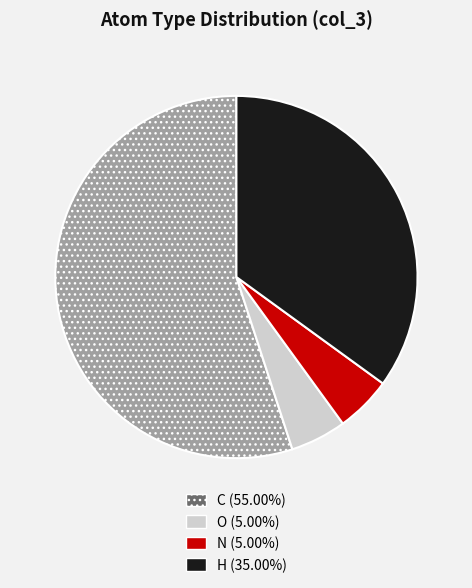

Which has a higher value, N or C?

C